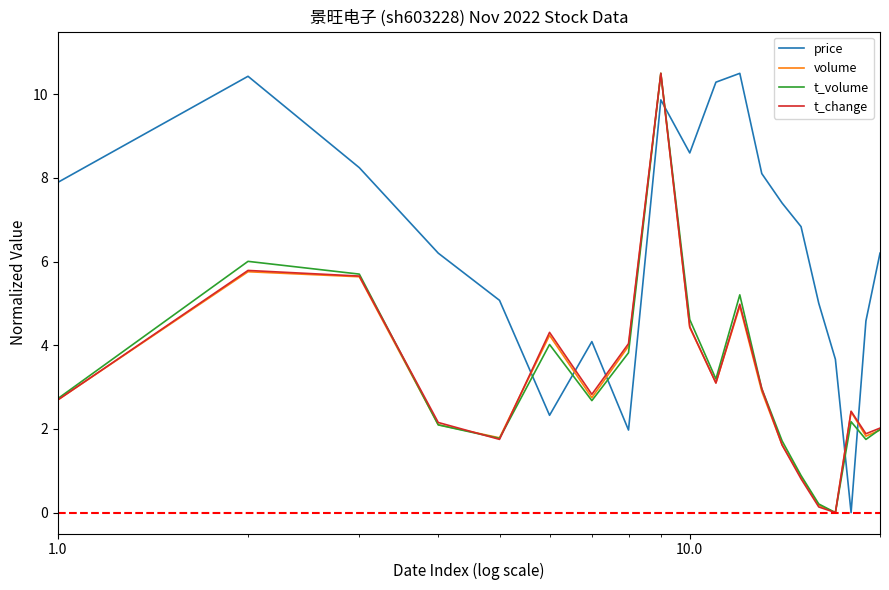

What is the highest value of the t_change series?

10.5